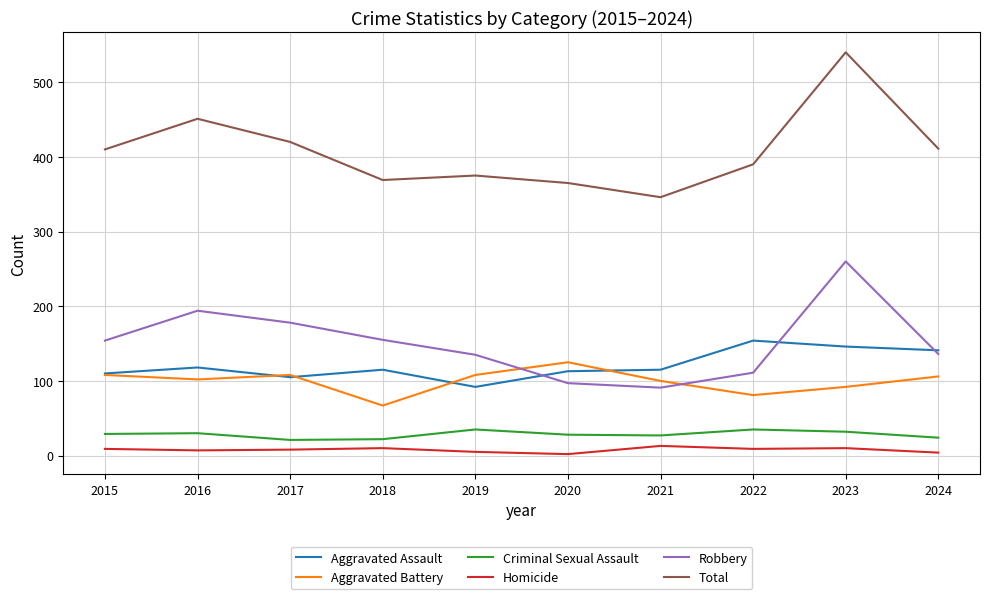

Which series changed the most between 2016 and 2017?

Total